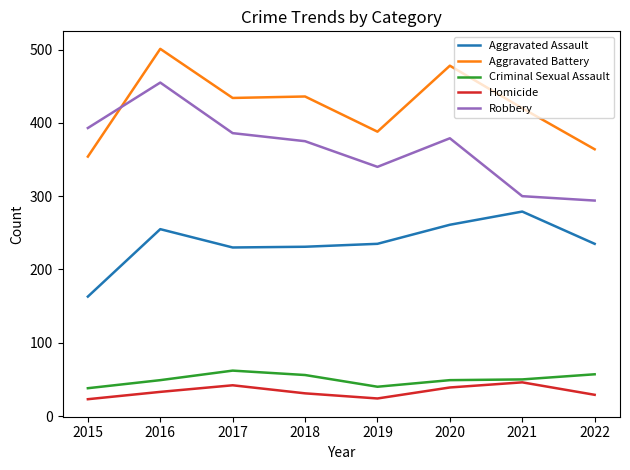

At which category does the chart reach its peak across all series?

2016